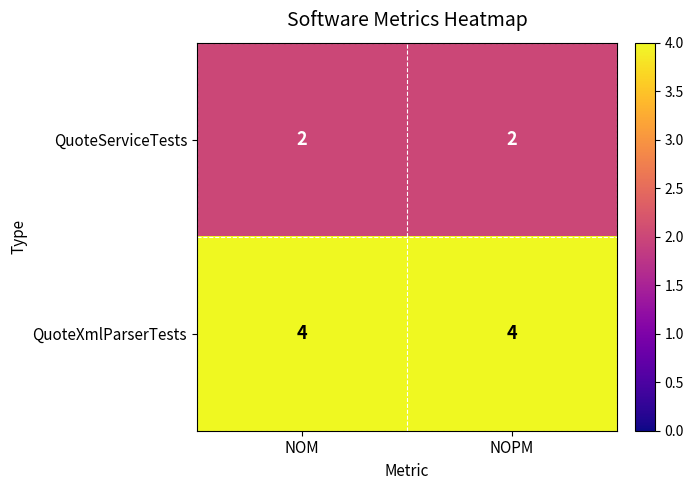

Reading right to left, transcribe all the data shown in this chart.

QuoteServiceTests: 2	2
QuoteXmlParserTests: 4	4